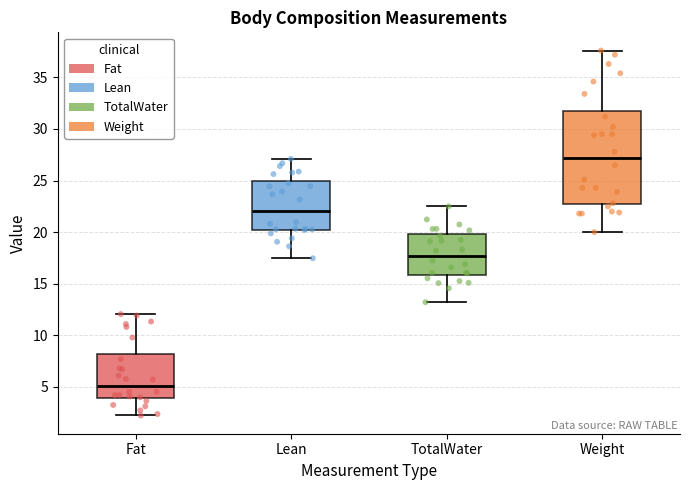

Where does the lower whisker of the box for Lean end on the y-axis? The values are not printed on the chart, so give them approximately, as read against the axis.

17.5